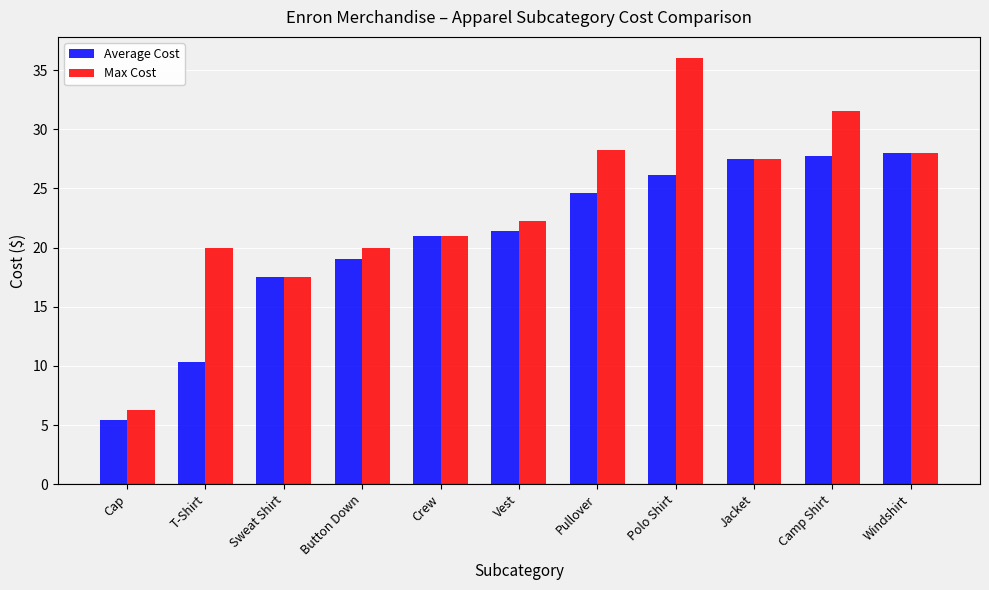

What is the value of the Average Cost bar at the 11th from the left?

28.0